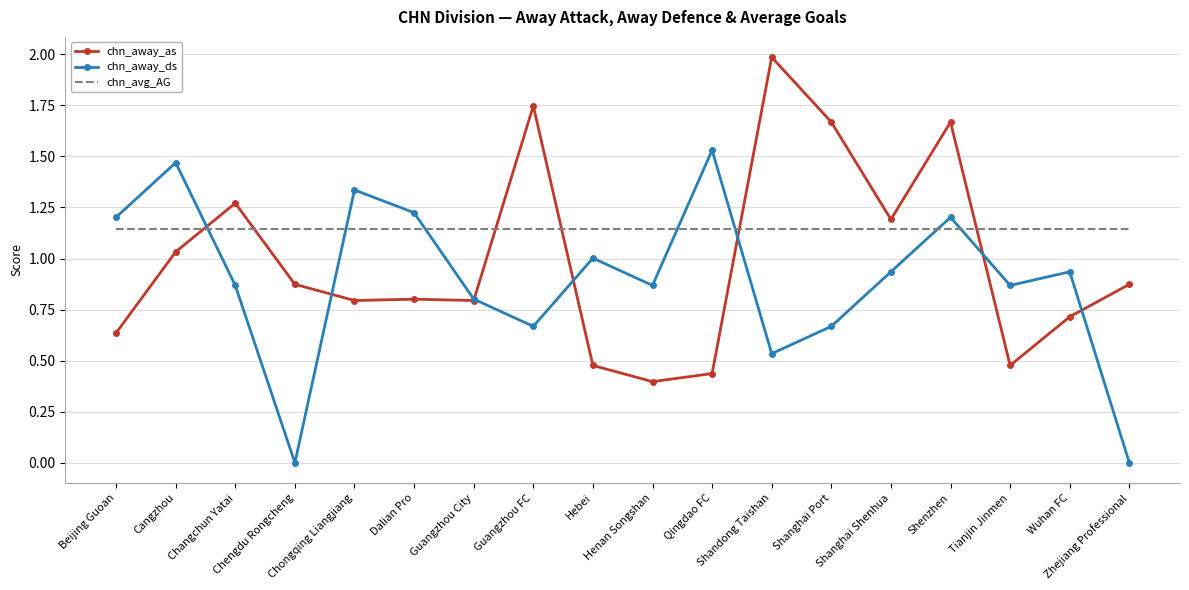

Which series ends up on top after the final intersection of chn_away_as and chn_away_ds?

chn_away_as